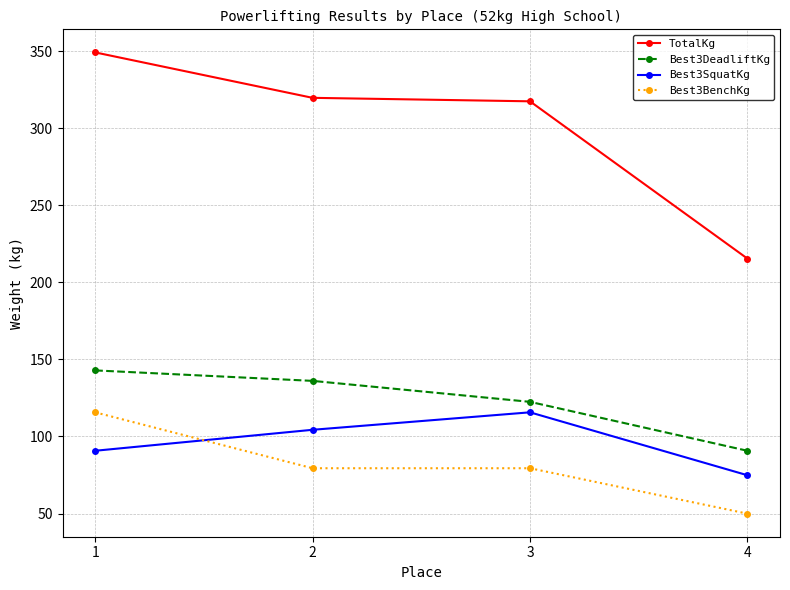

At which label does Best3SquatKg reach its minimum?

4